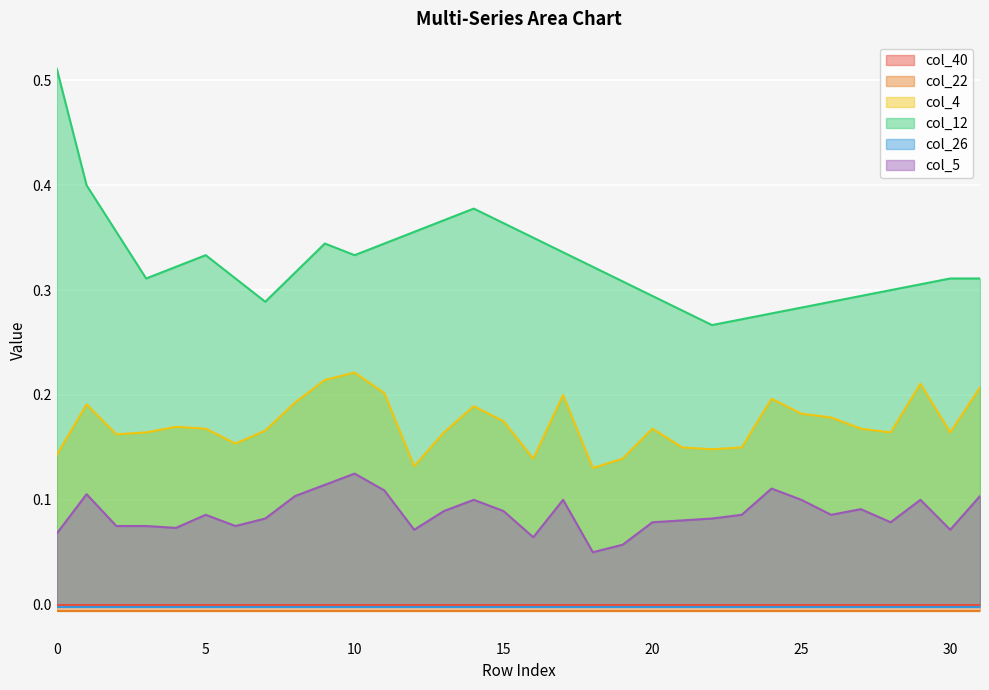

What value does the col_4 series have at 18?

0.1